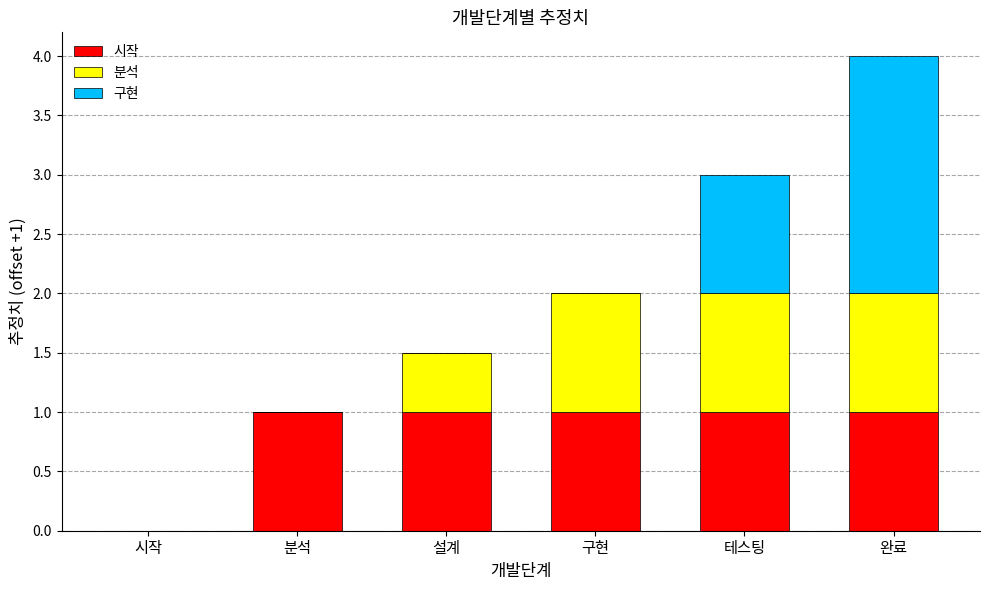

At which category is the sum across all series the highest?

완료